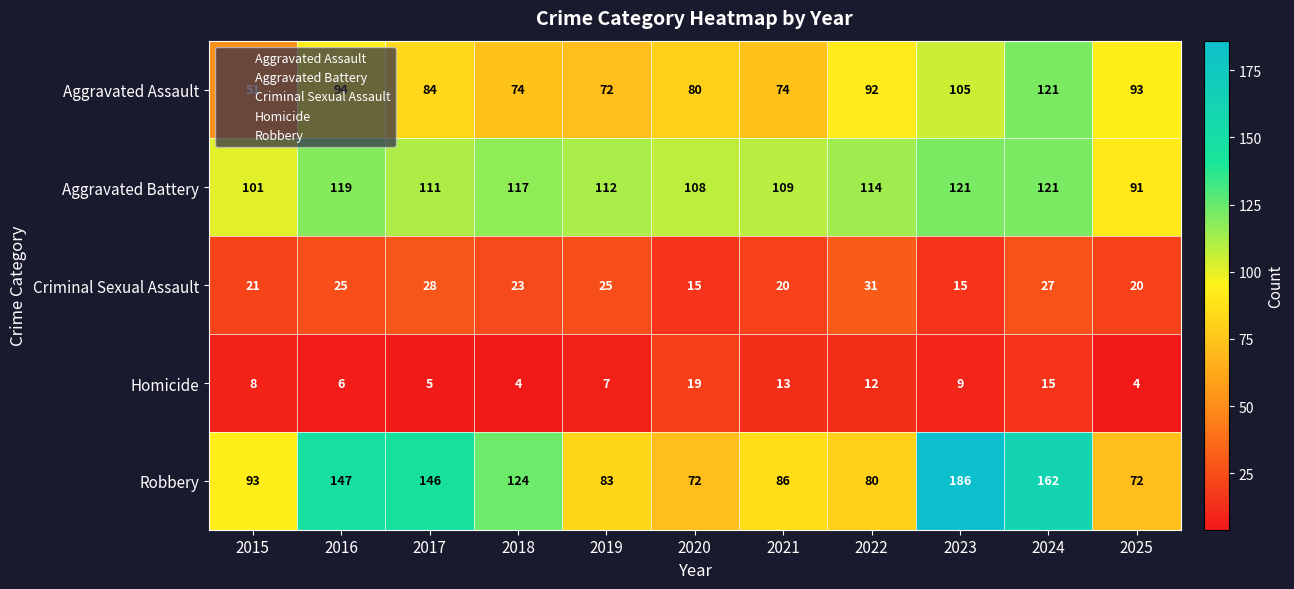

At which label does Criminal Sexual Assault reach its peak?

2022